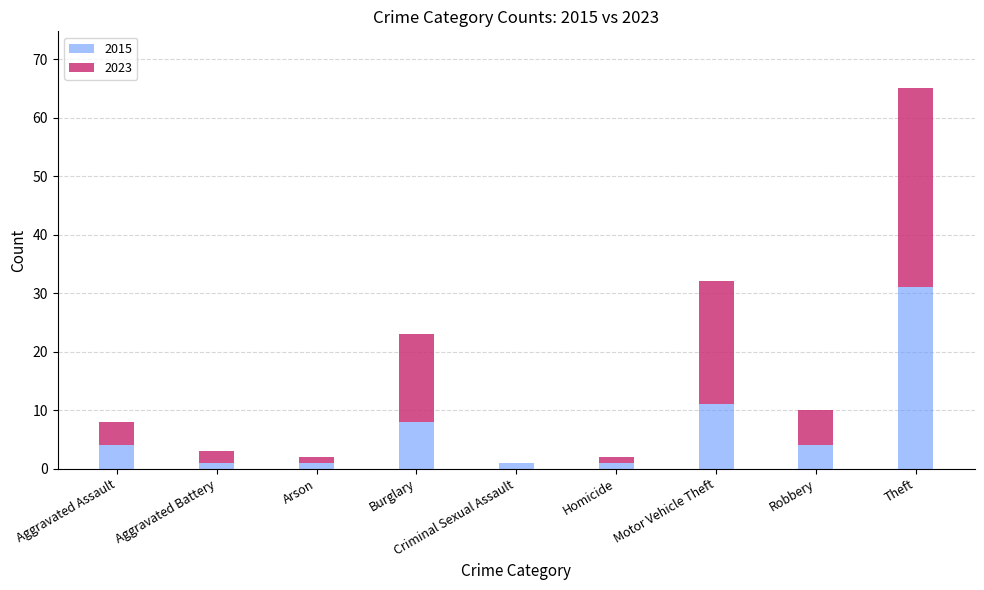

True or false: 2015 has a value of 31 at Theft.

True